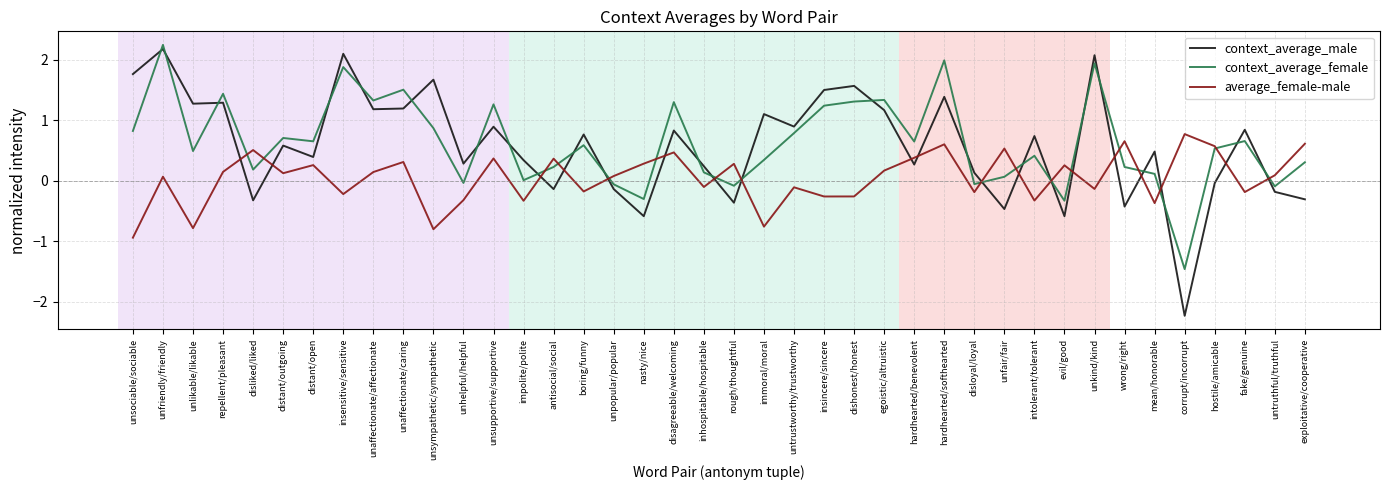

How many intersections are there between average_female-male and context_average_male?

19